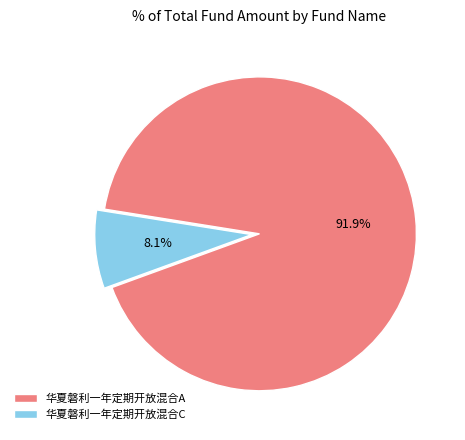

Between 华夏磐利一年定期开放混合C and 华夏磐利一年定期开放混合A, which is larger?

华夏磐利一年定期开放混合A